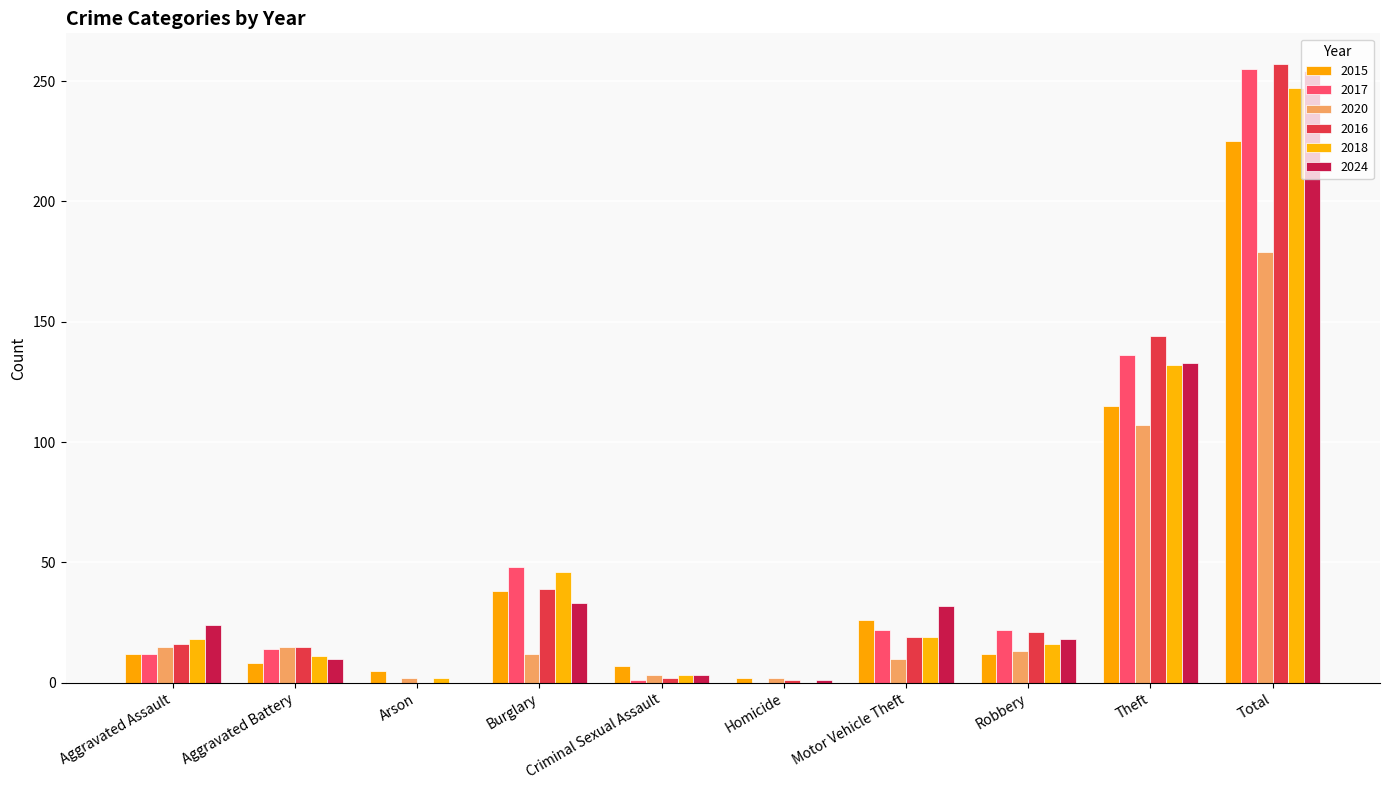

Reading left to right, list all the values displayed in this chart.

2015: 12	8	5	38	7	2	26	12	115	225
2017: 12	14	0	48	1	0	22	22	136	255
2020: 15	15	2	12	3	2	10	13	107	179
2016: 16	15	0	39	2	1	19	21	144	257
2018: 18	11	2	46	3	0	19	16	132	247
2024: 24	10	0	33	3	1	32	18	133	254